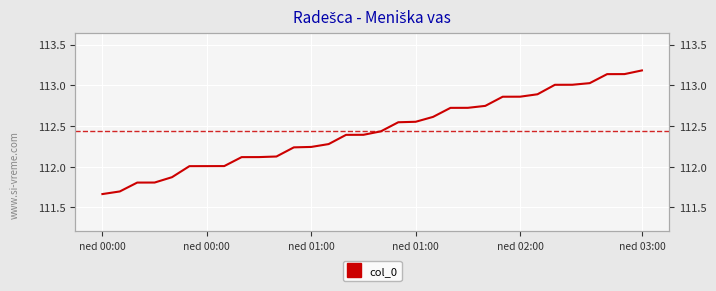

The chart shows a value of 158.1 at 27. True or false?

False